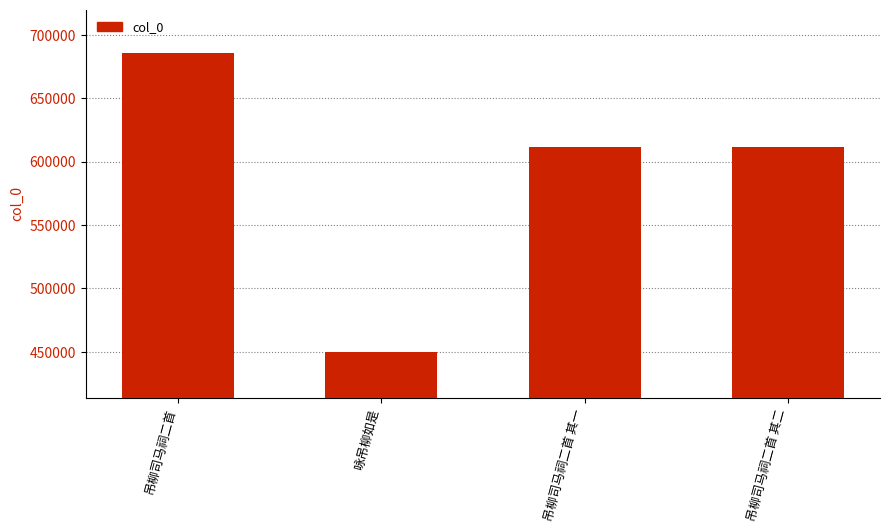

The chart shows a value of 164910 at 吊柳司马祠二首 其一. True or false?

False